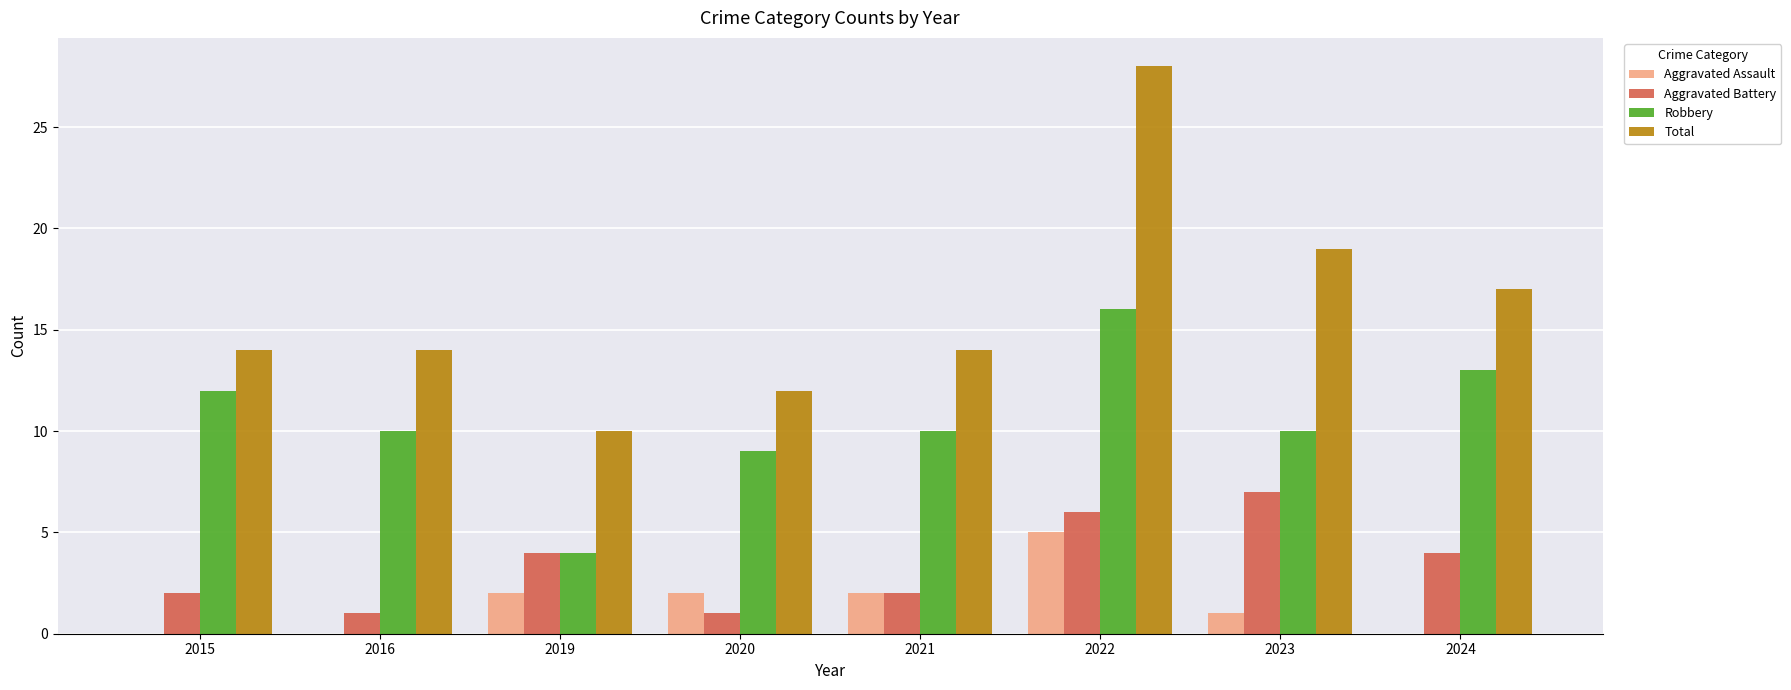

Count the Aggravated Battery values in the range 2 to 6.

5